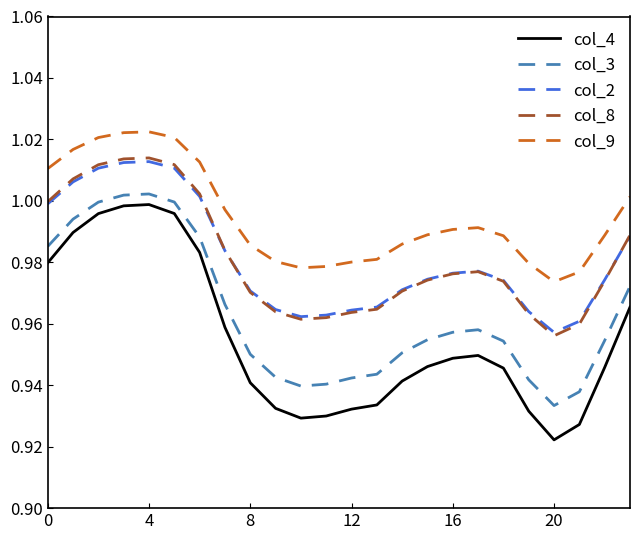

True or false: col_4 and col_3 cross at least once.

False